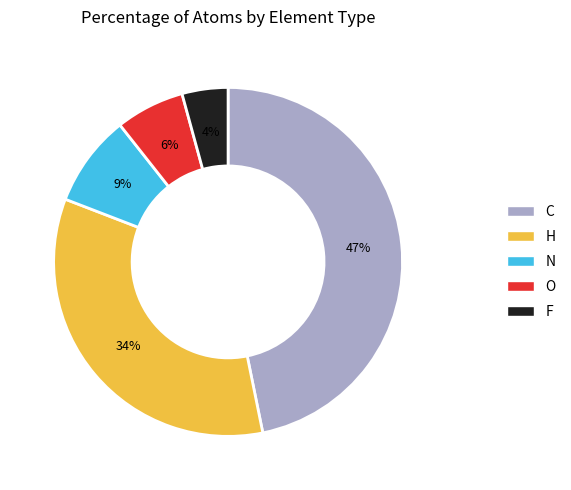

Is H the majority of the pie?

No